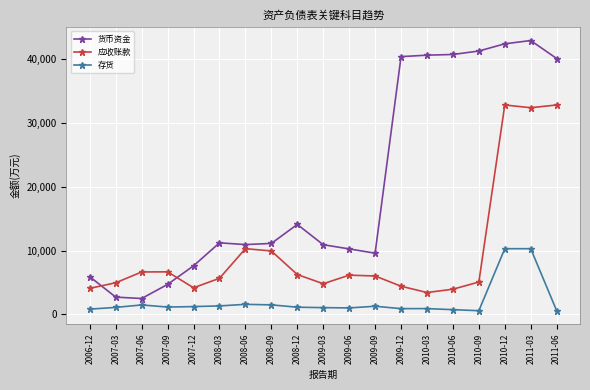

What are all the series names shown in the legend?

货币资金, 应收账款, 存货